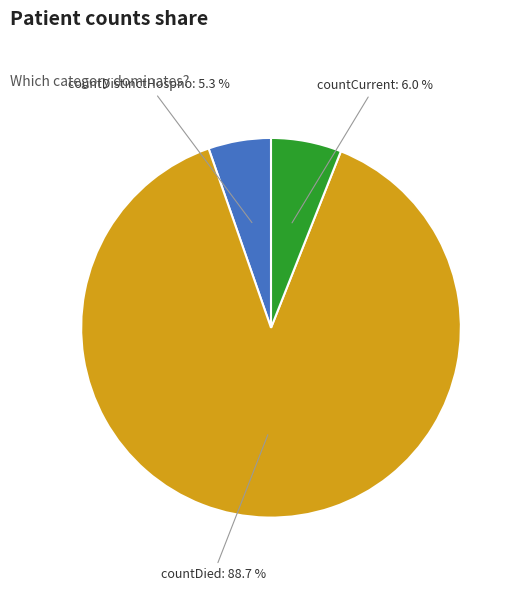

Does any single category account for the majority?

Yes